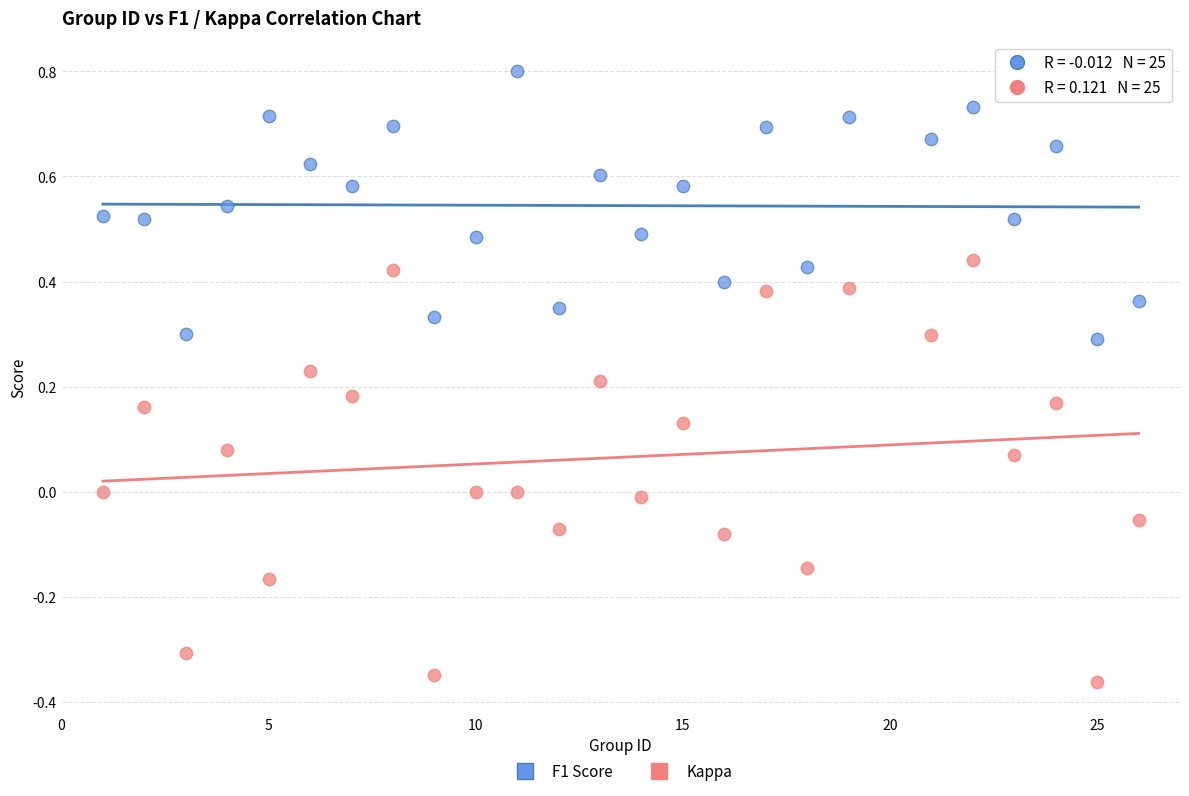

Across all data points, what is the range of Y values (max minus min)?

1.2